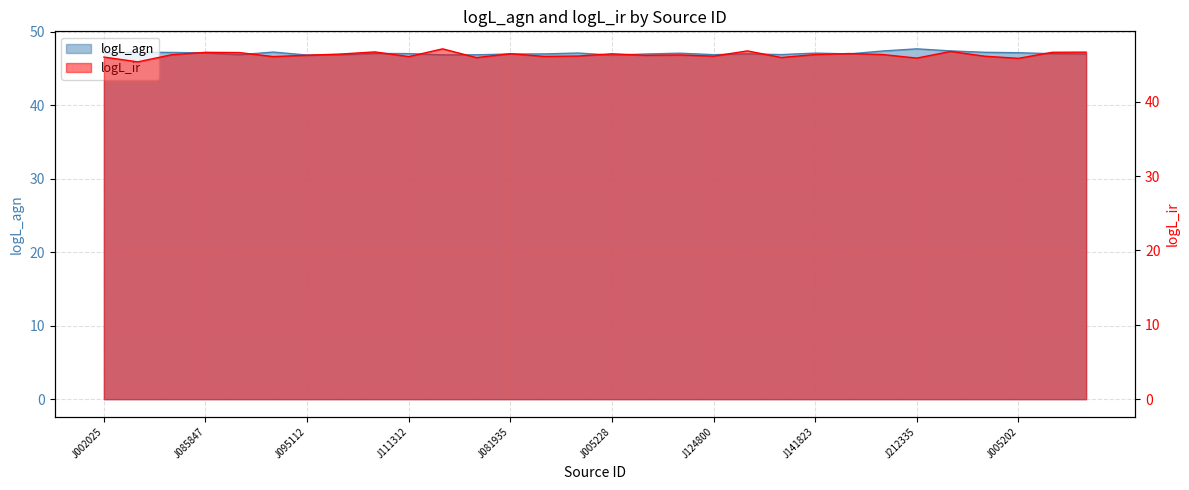

How many times do logL_agn and logL_ir cross each other?

2